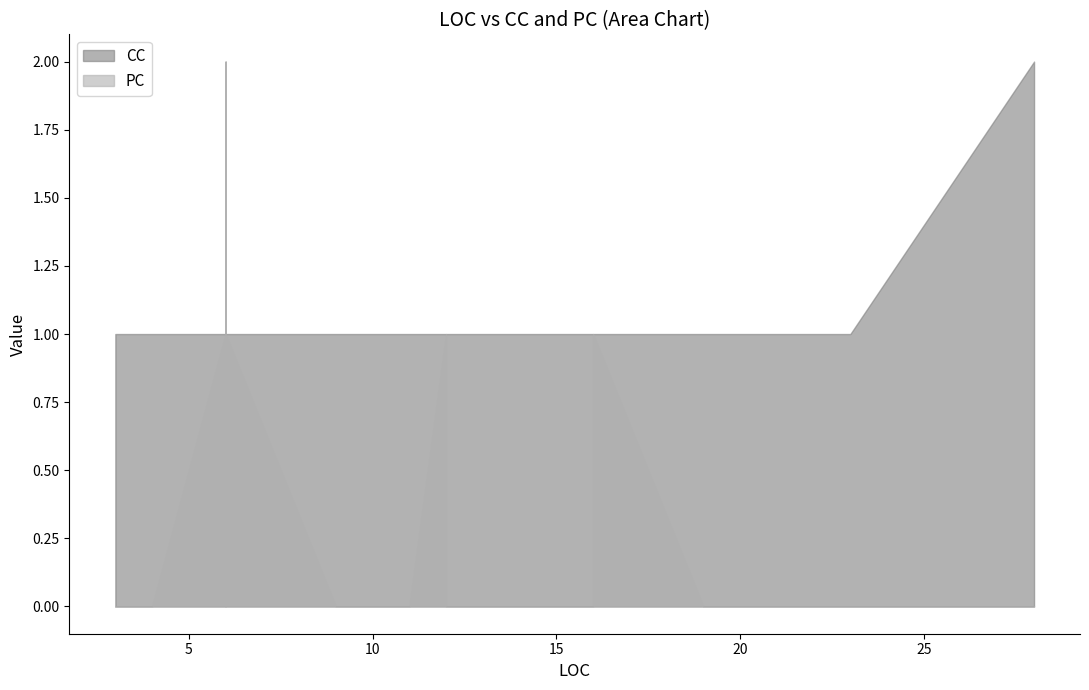

What is the label of the 1st point from the left?

3